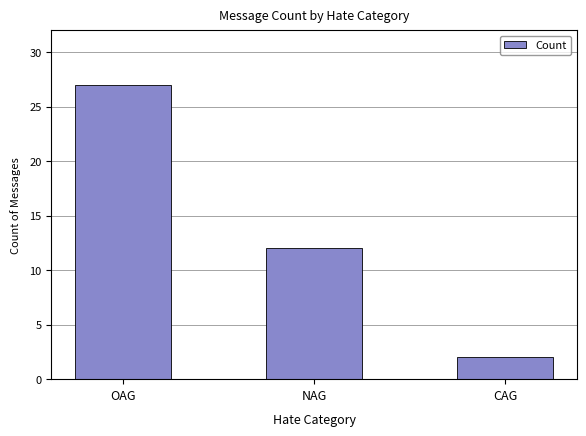

What is the change in value from OAG to CAG?

-25